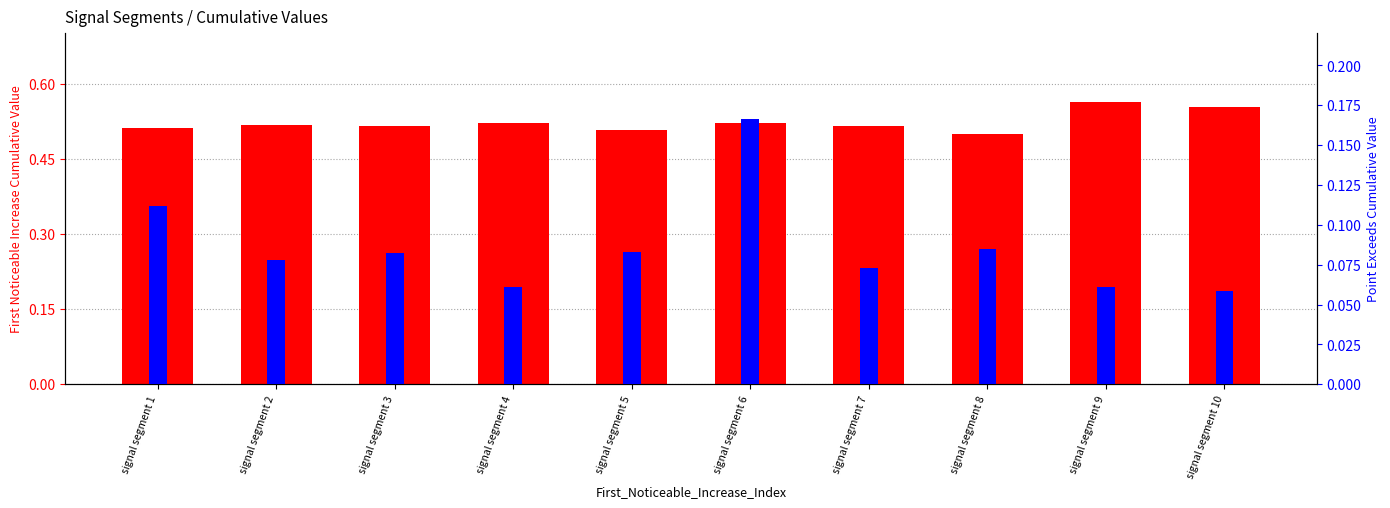

What are all the series names shown in the legend?

Point_Exceeds_Cumulative_Value, First_Noticeable_Increase_Cumulative_Value